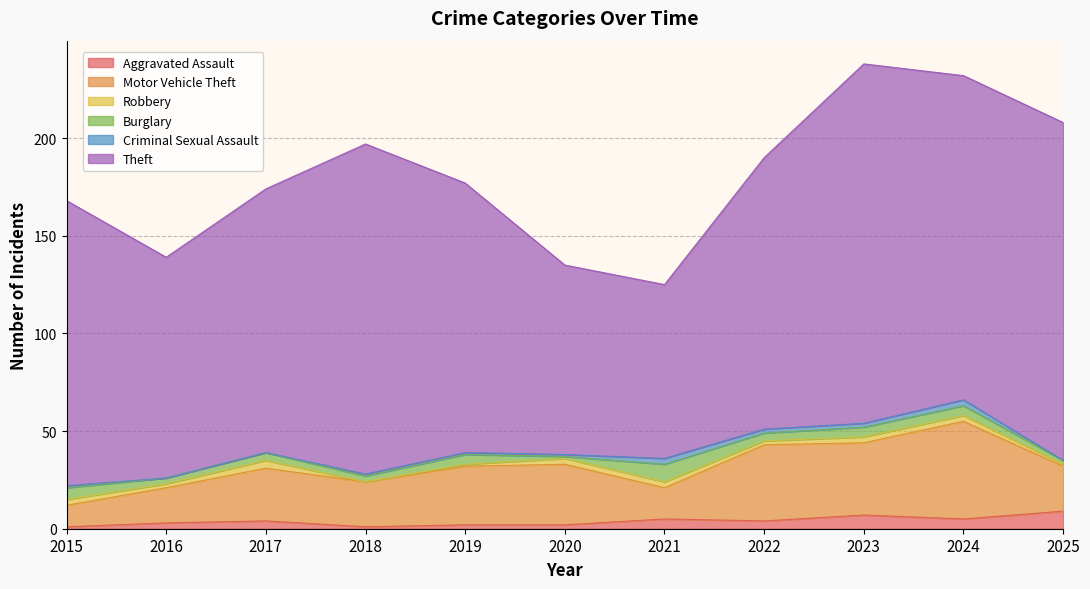

At how many categories does at least one series exceed 42?

11